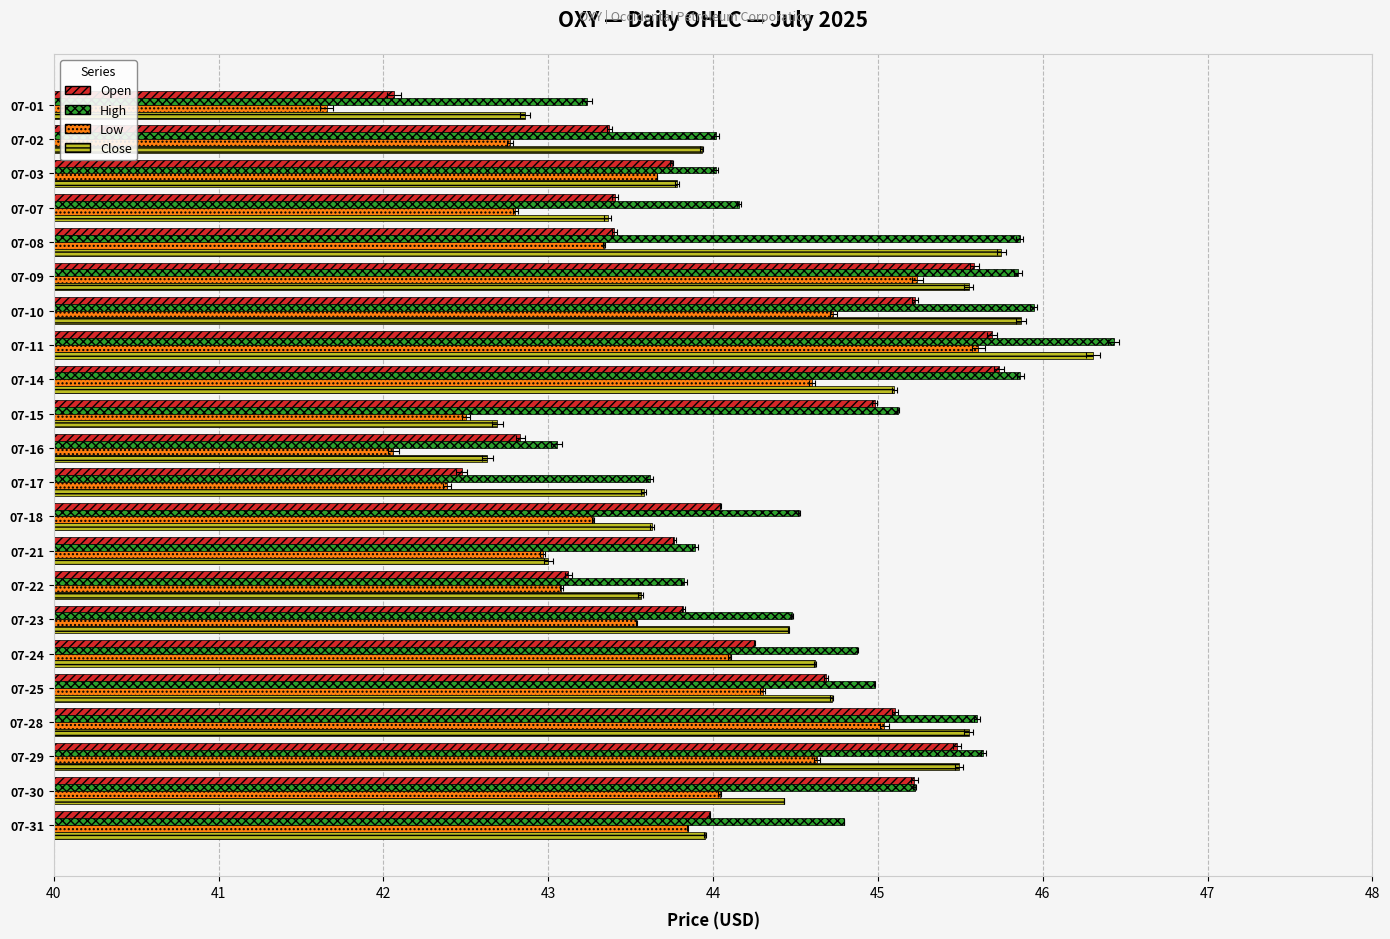

What is the average value of the high series?

44.8